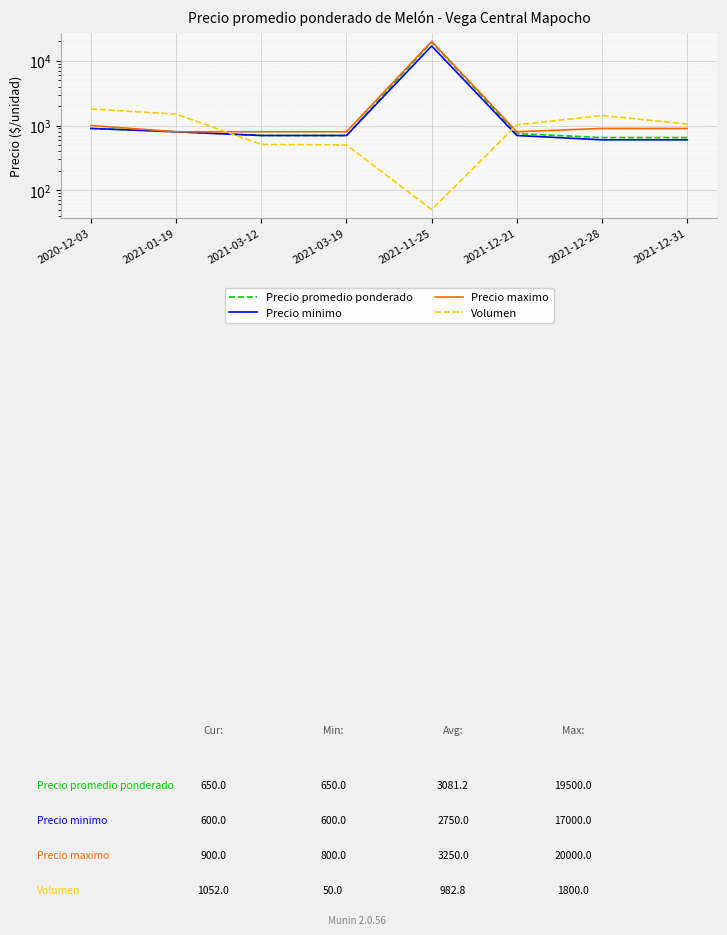

Is this an area chart (filled region under the line)?

No